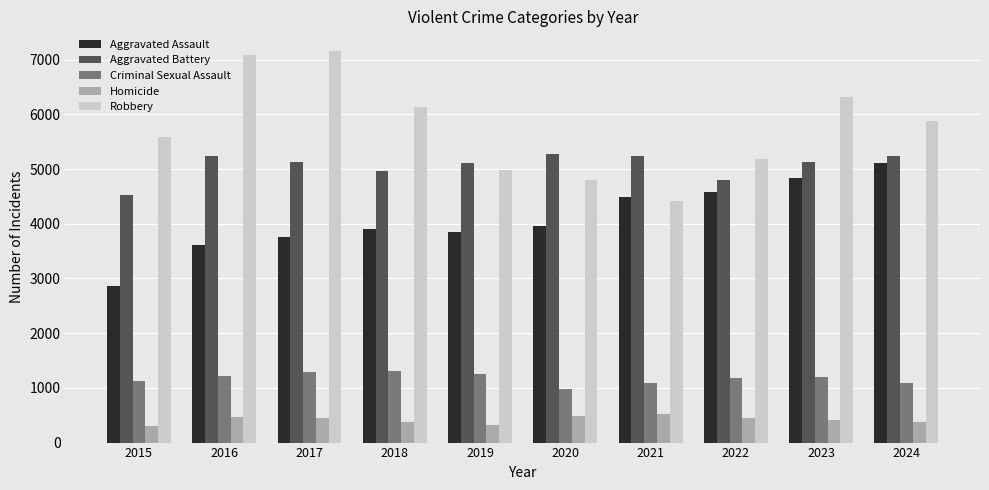

At which label does Aggravated Battery first exceed 5129?

2016